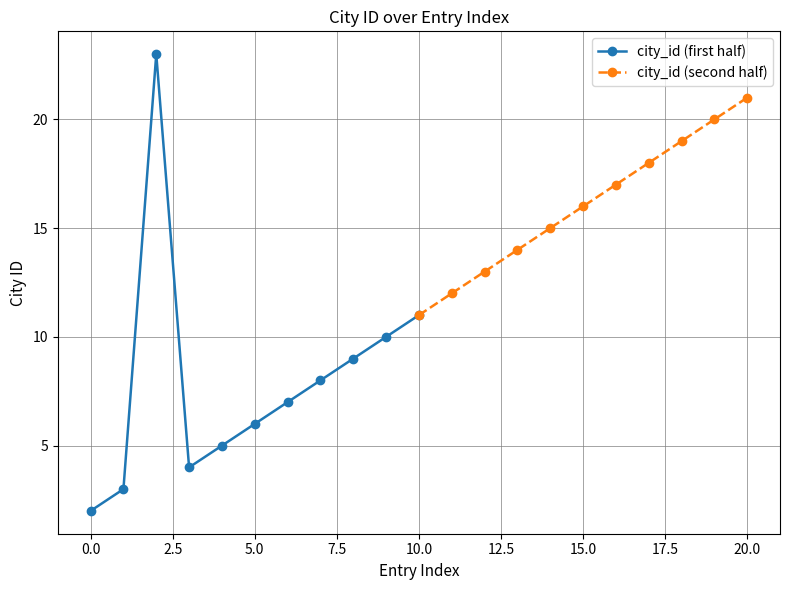

True or false: city_id (first half) has more than 2 points higher than both neighbors.

False